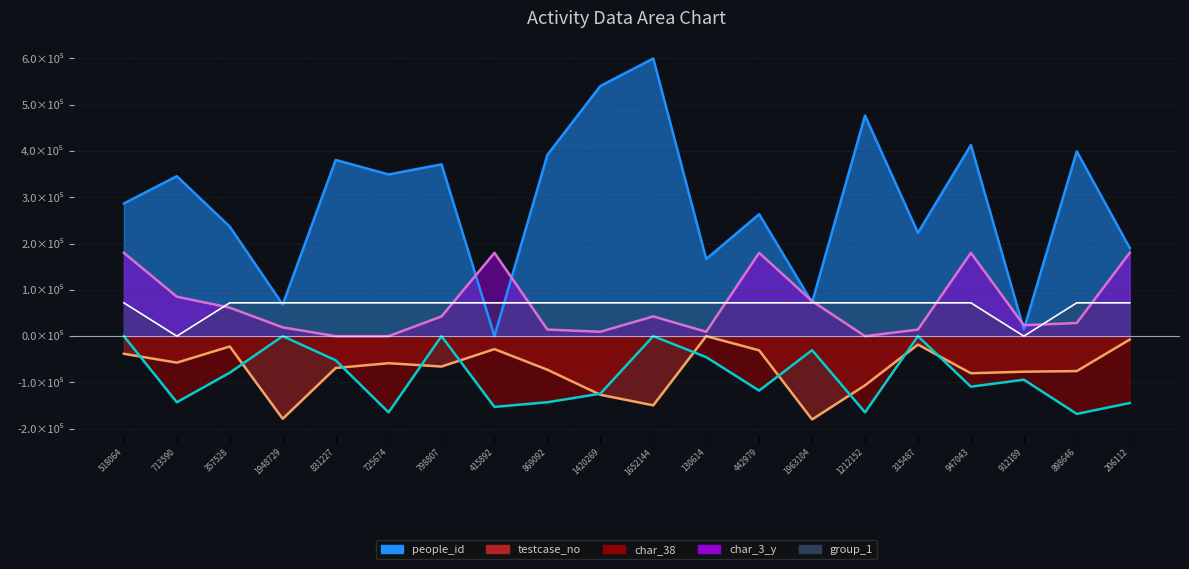

How many values in the testcase_no series are below -65634?

11